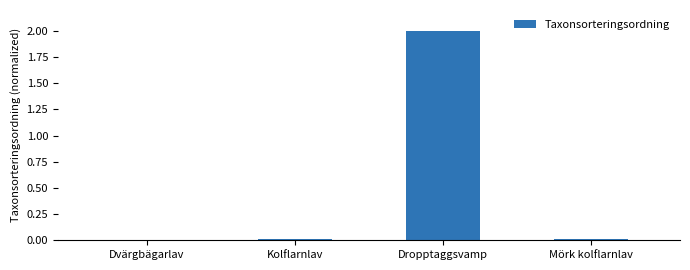

What is the sum of all values?

2.0